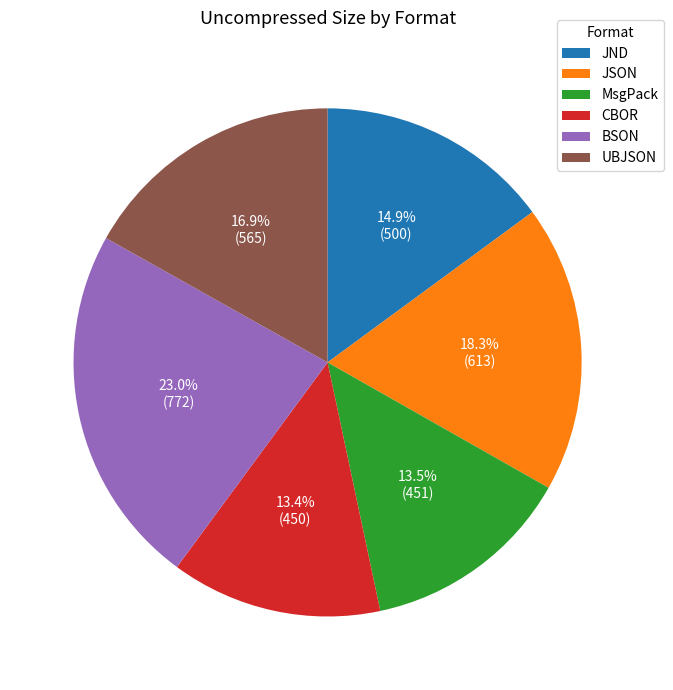

To the nearest percent, what is the difference between the largest and smallest slice percentages?

10%